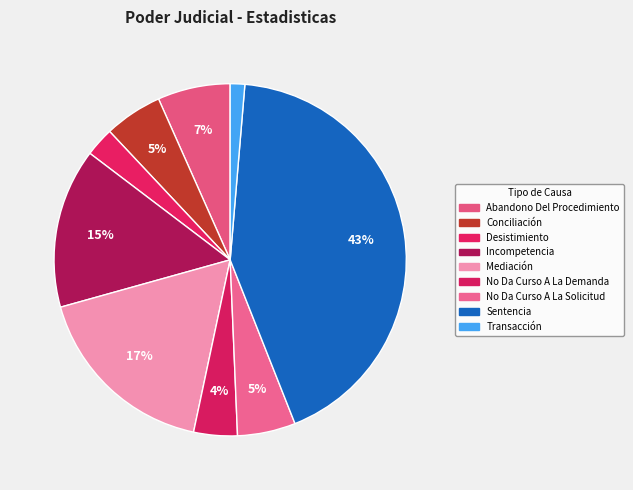

To the nearest percent, what is the difference between the largest and smallest slice percentages?

41%